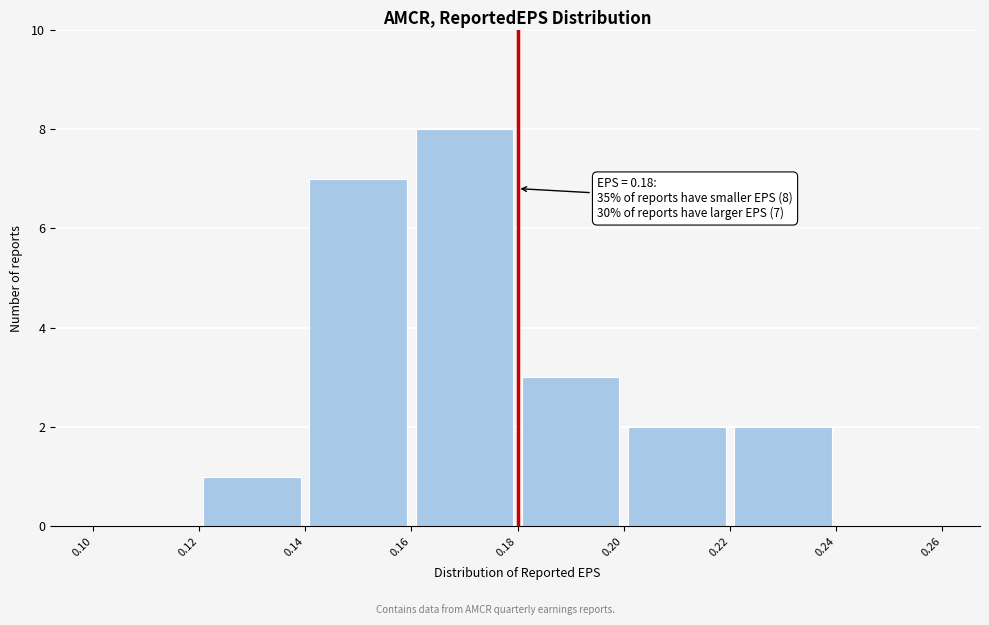

Over which range of the x-axis is the bar tallest?

0.16 to 0.18